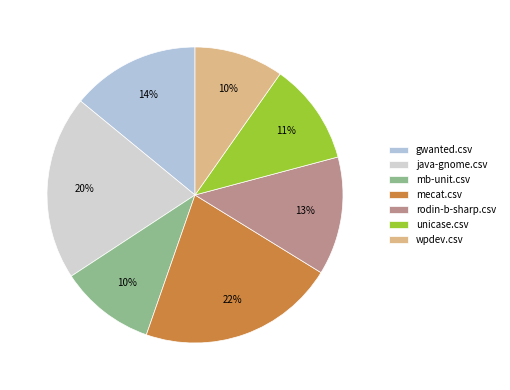

Rank the categories by value from highest to lowest.

mecat.csv, java-gnome.csv, gwanted.csv, rodin-b-sharp.csv, unicase.csv, mb-unit.csv, wpdev.csv